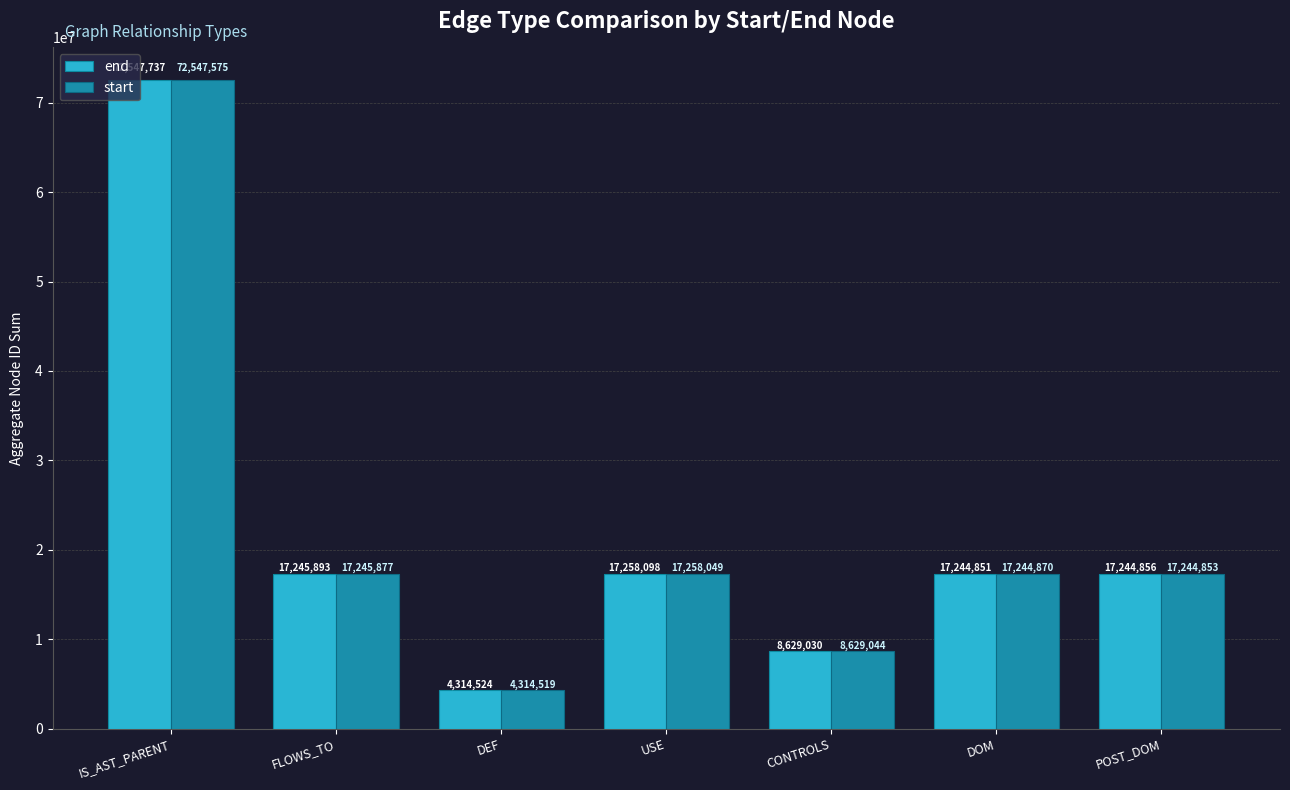

What is the total value across all series at DEF?

8629043